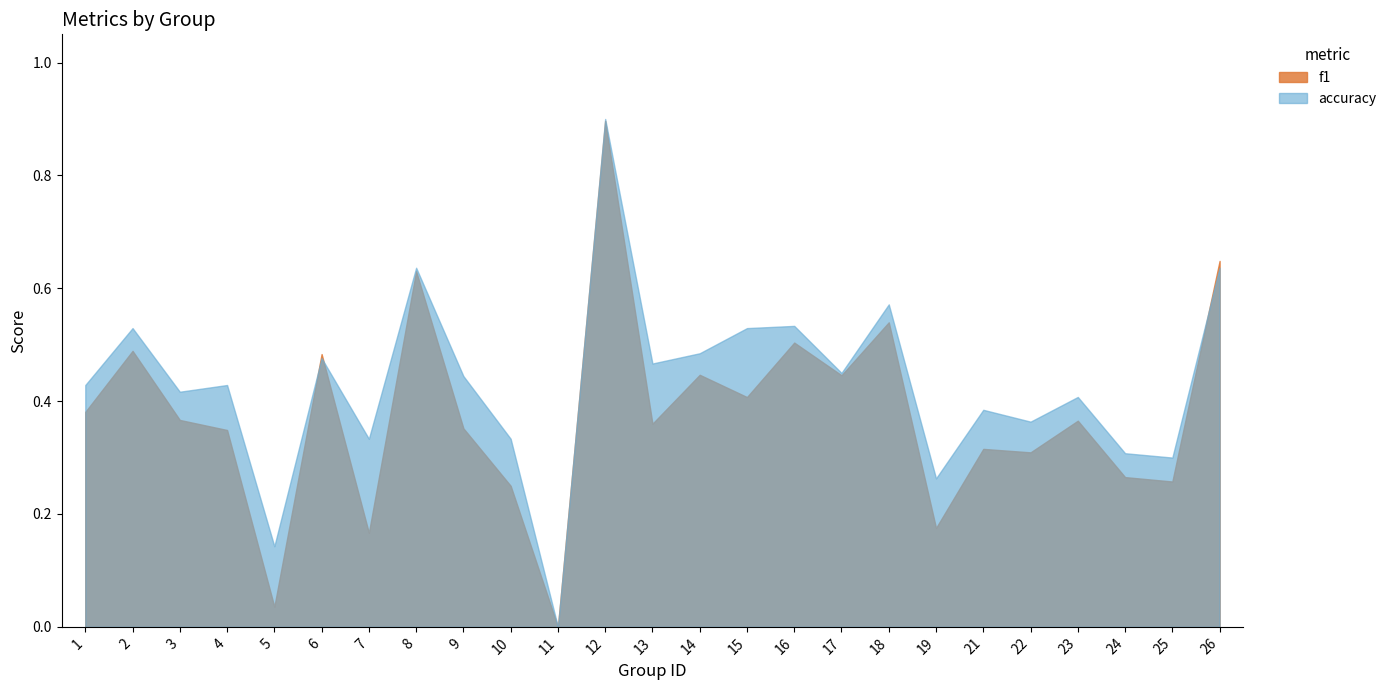

At which category is the sum across all series the highest?

12